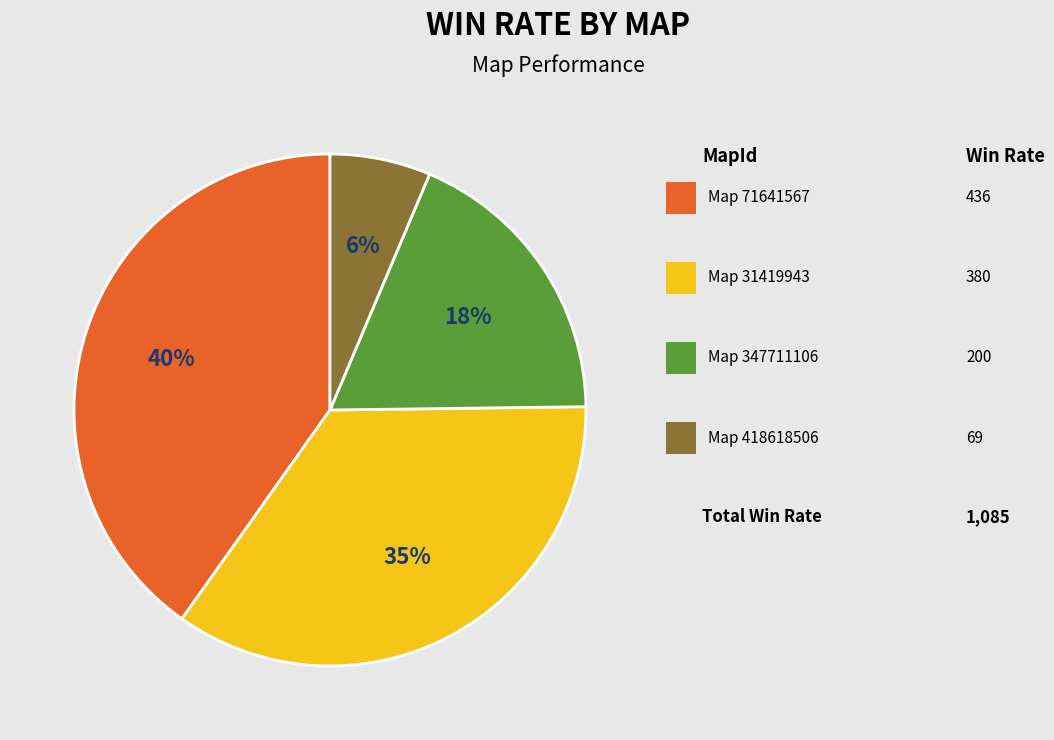

To the nearest percent, what is the difference between the largest and smallest slice percentages?

34%